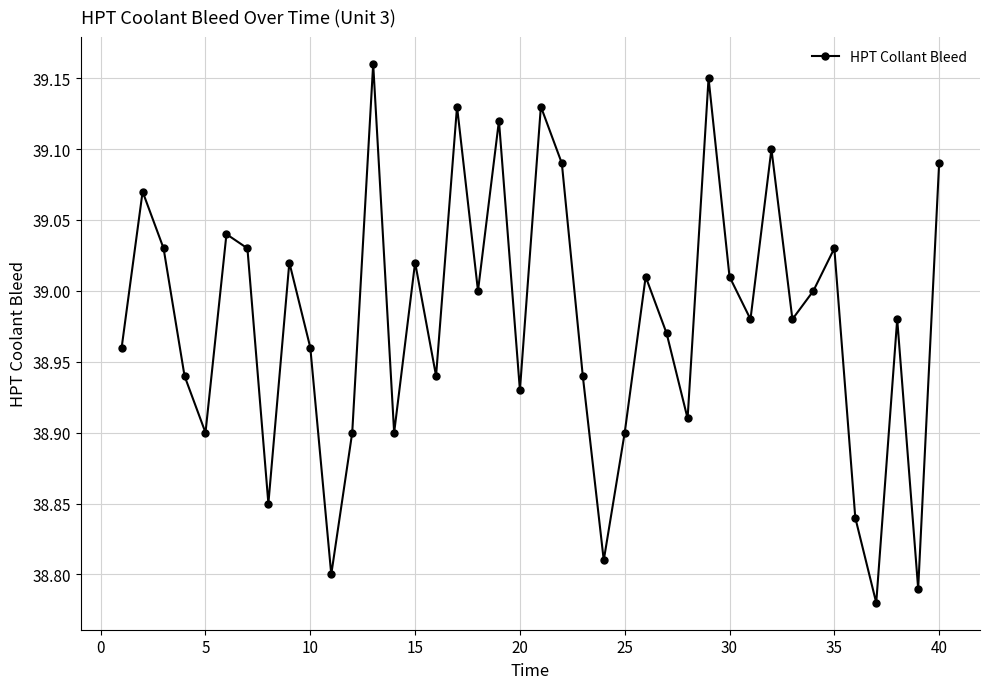

How many series are shown in this chart?

1